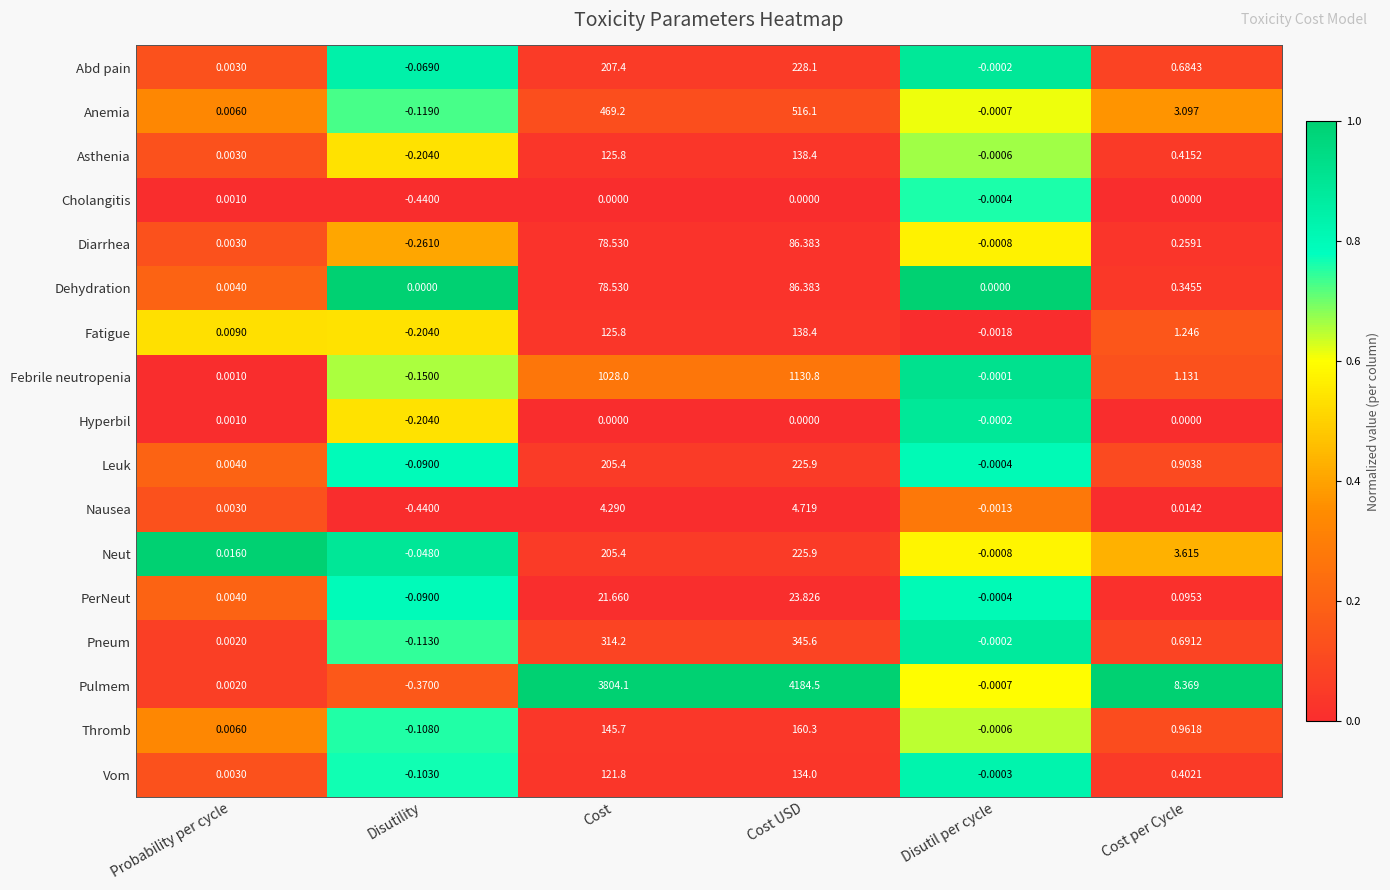

Count the number of categories in the chart.

6